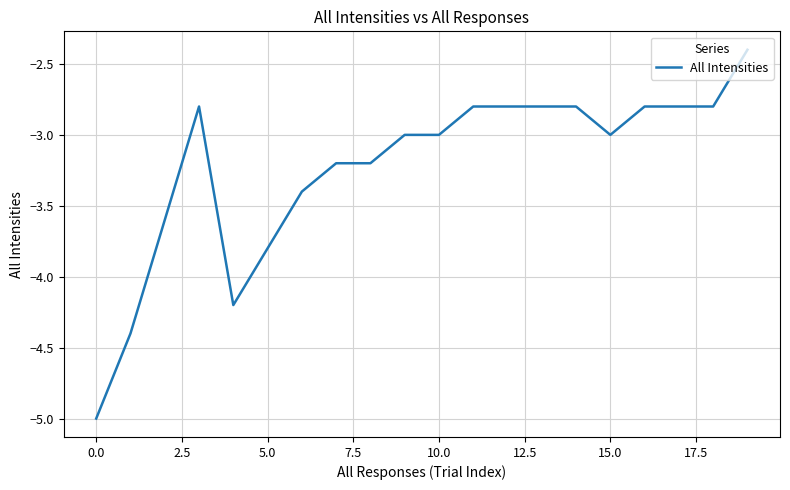

What is the minimum value shown in the chart?

-5.0